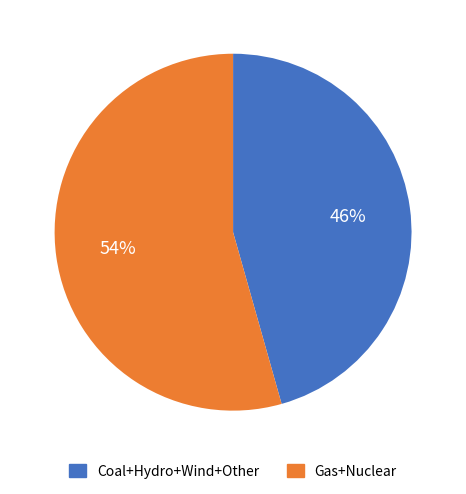

Does any single category account for the majority?

Yes